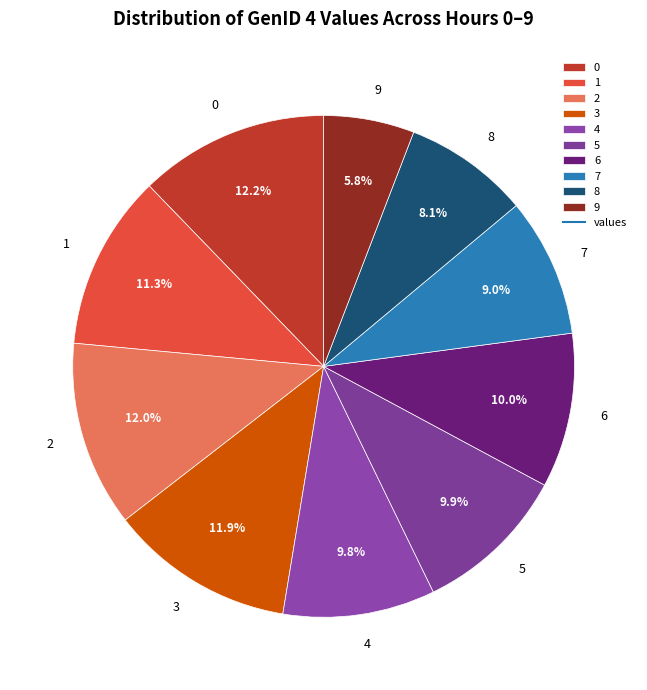

To the nearest percent, what is the combined percentage of 4 and 5?

20%